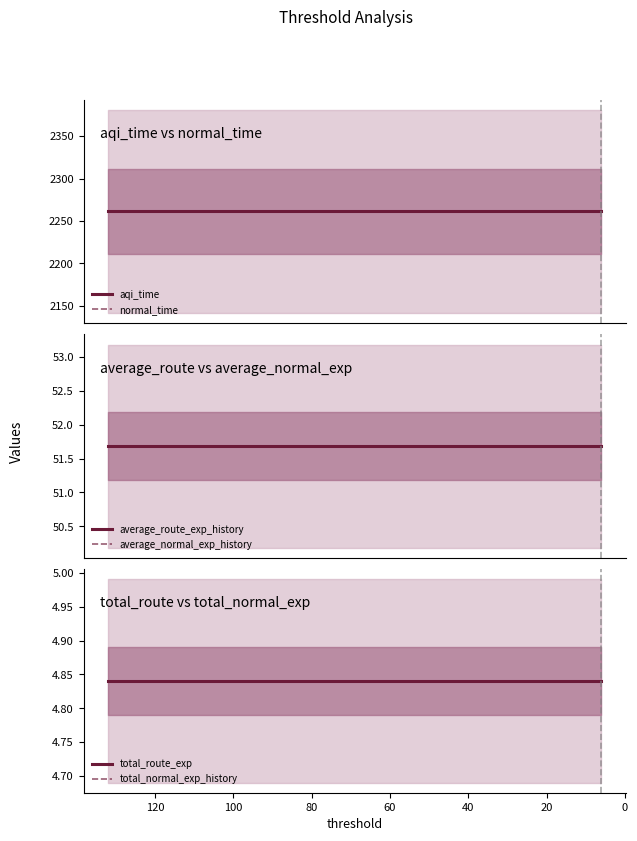

True or false: total_route_exp and aqi_time cross at least once.

False